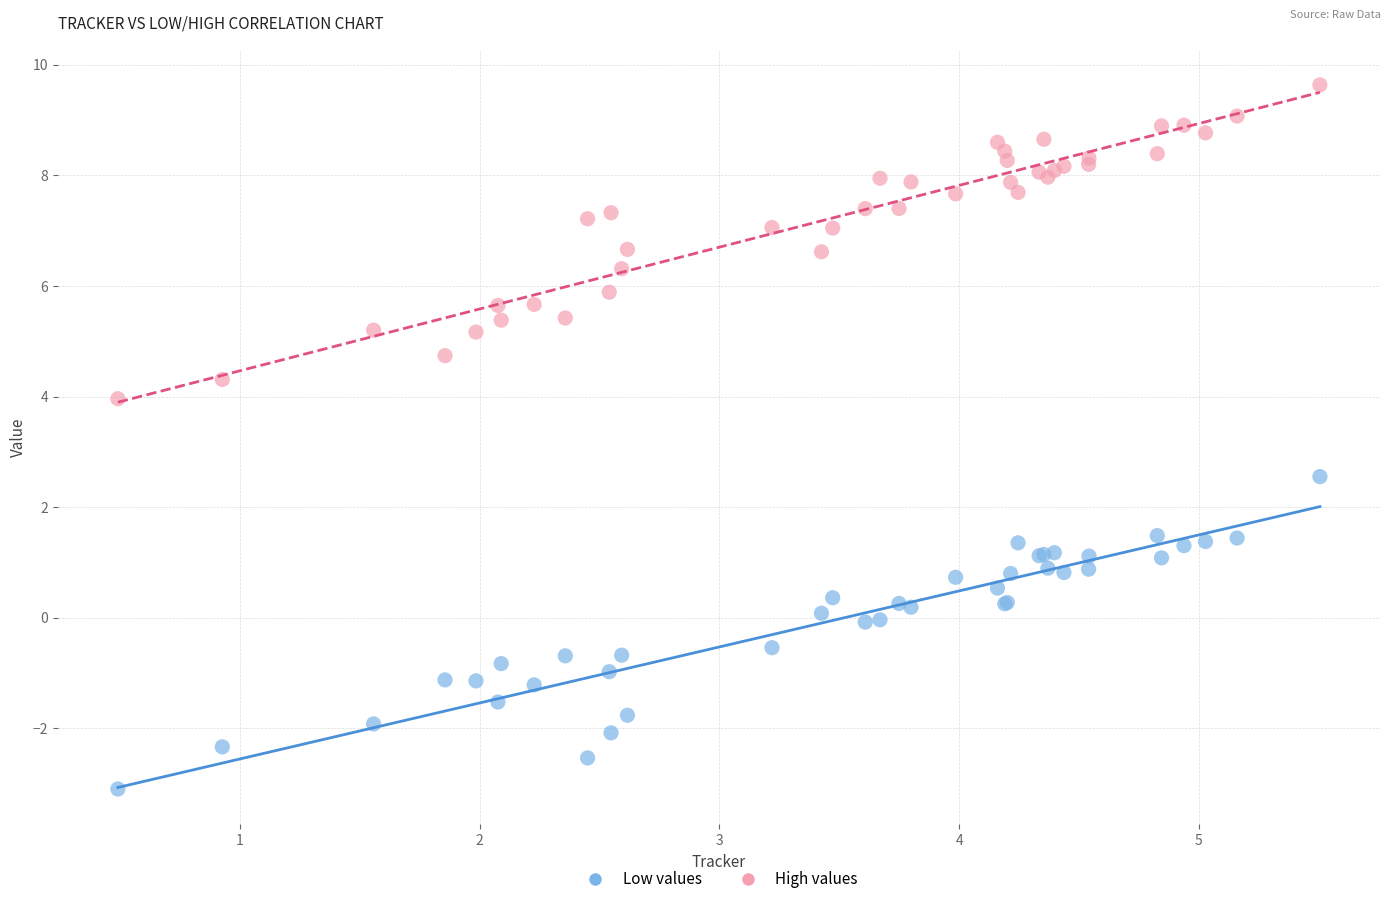

Across all series, what Y value is closest to 3?

2.6